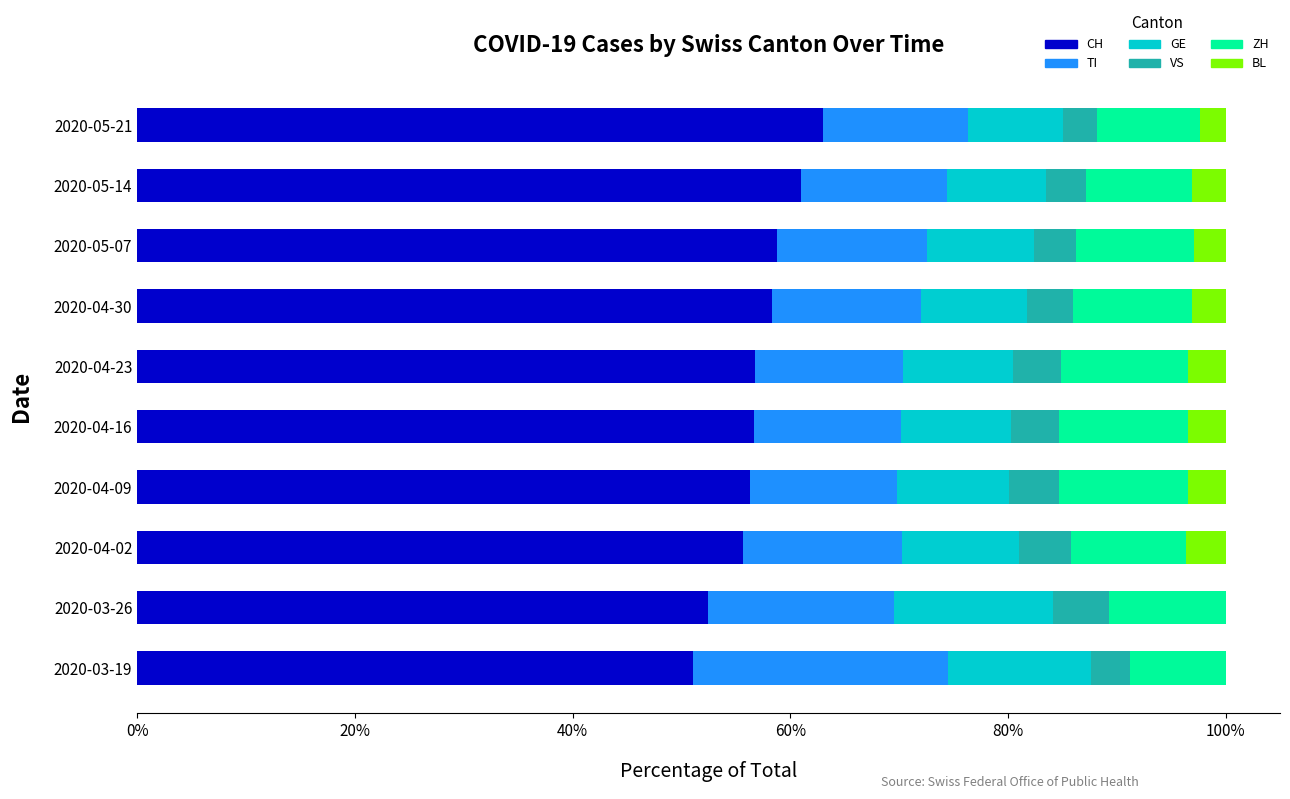

What is the total value across all series at 2020-04-23?

100.0